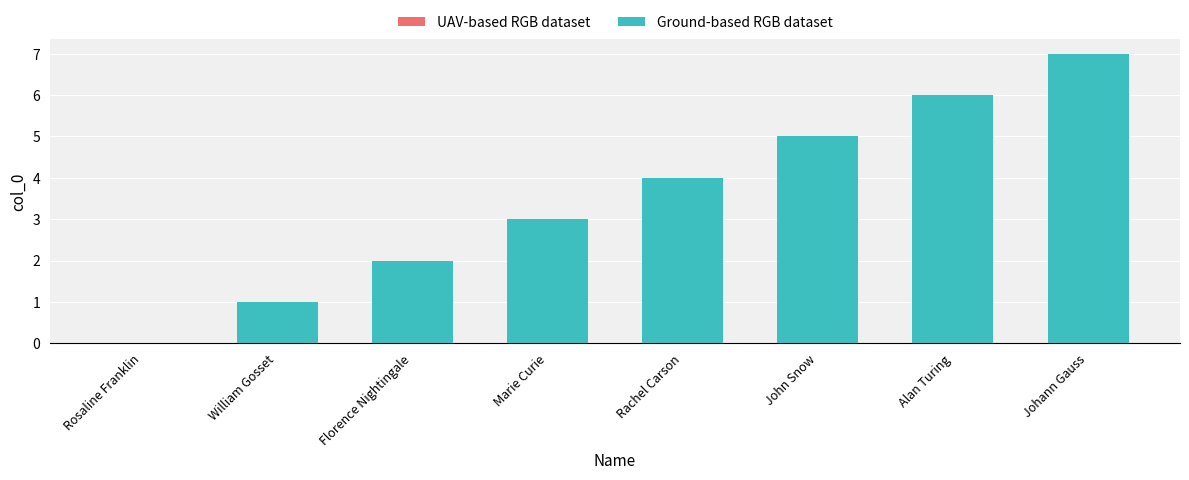

How many Ground-based RGB dataset values are between 2 and 6?

5